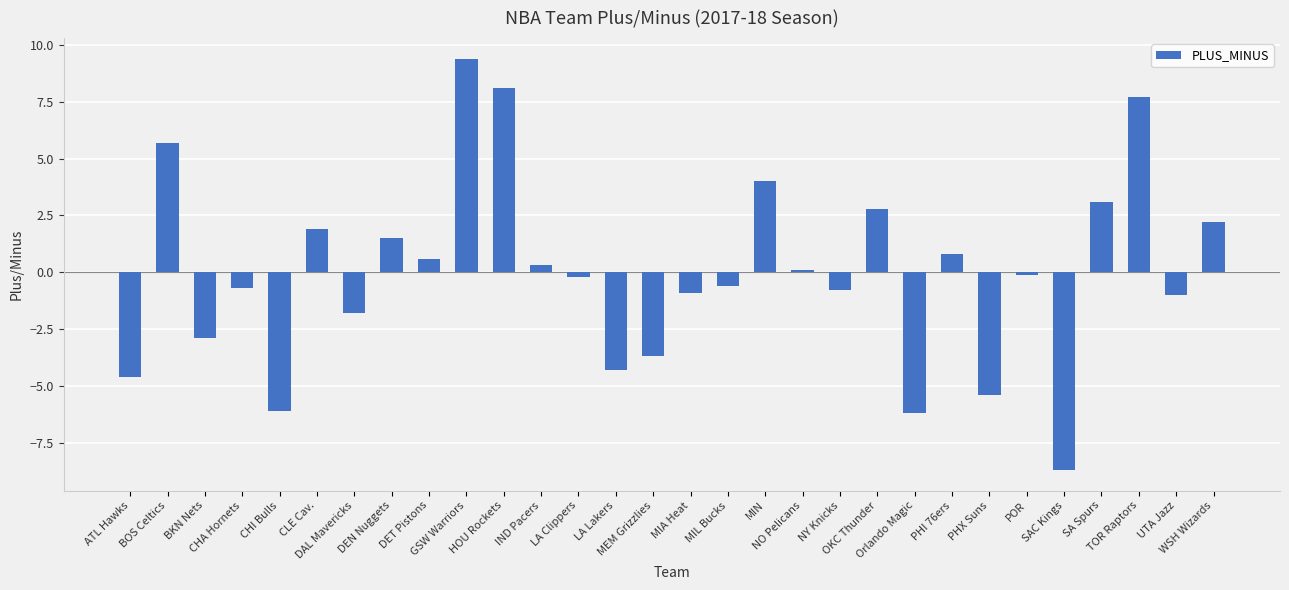

What is the approximate value at CLE Cav.?

1.9